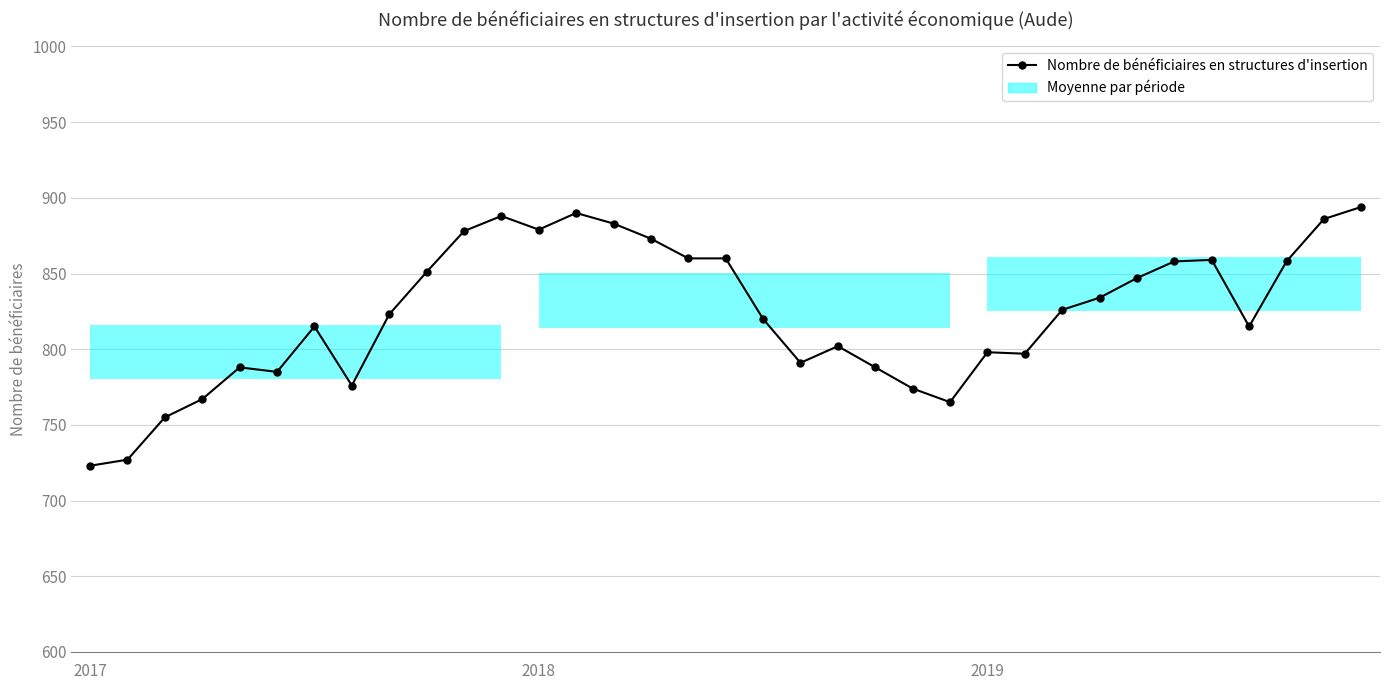

At which label does the data first exceed 823?

9